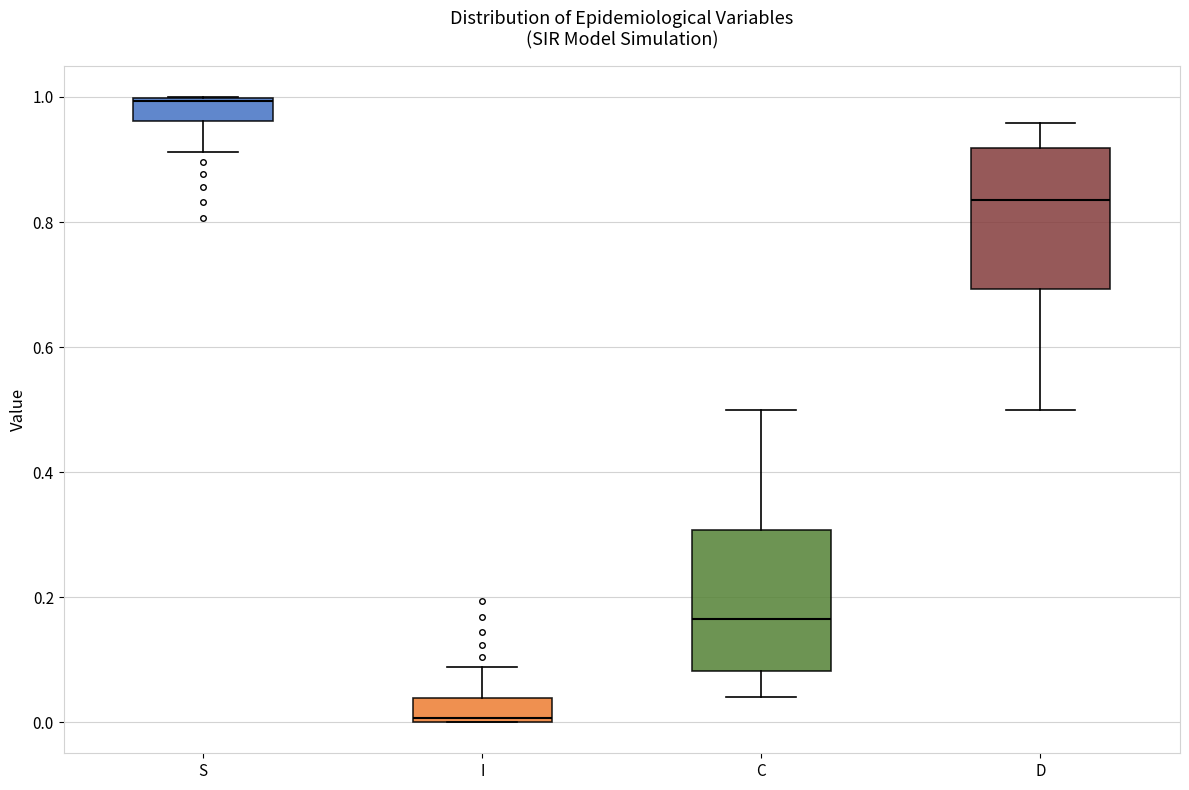

Reading left to right, transcribe this box plot: for each box, give where its median line is, the range the box spans, and where its two whiskers end, as read against the y-axis. The values are not printed on the chart, so give them approximately, as read against the axis.

S: median 1.00, box 0.96 to 1.00, whiskers 0.92 to 1.00
I: median 0.00, box 0.00 to 0.04, whiskers 0.00 to 0.08
C: median 0.16, box 0.08 to 0.30, whiskers 0.04 to 0.50
D: median 0.84, box 0.70 to 0.92, whiskers 0.50 to 0.96